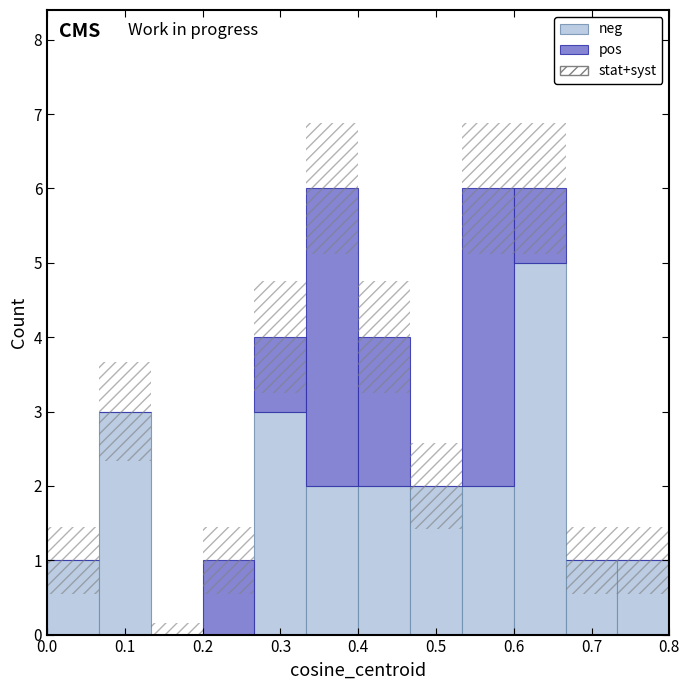

Reading left to right, list every stacked bar in this chart as the range it spans on the x-axis followed by its total height. Neither the bar edges nor the heights are printed on the chart, so give them approximately, as read against the axes.

0.00 to 0.07: 1
0.07 to 0.13: 3
0.13 to 0.20: 0
0.20 to 0.27: 1
0.27 to 0.33: 4
0.33 to 0.40: 6
0.40 to 0.47: 4
0.47 to 0.53: 2
0.53 to 0.60: 6
0.60 to 0.67: 6
0.67 to 0.73: 1
0.73 to 0.80: 1